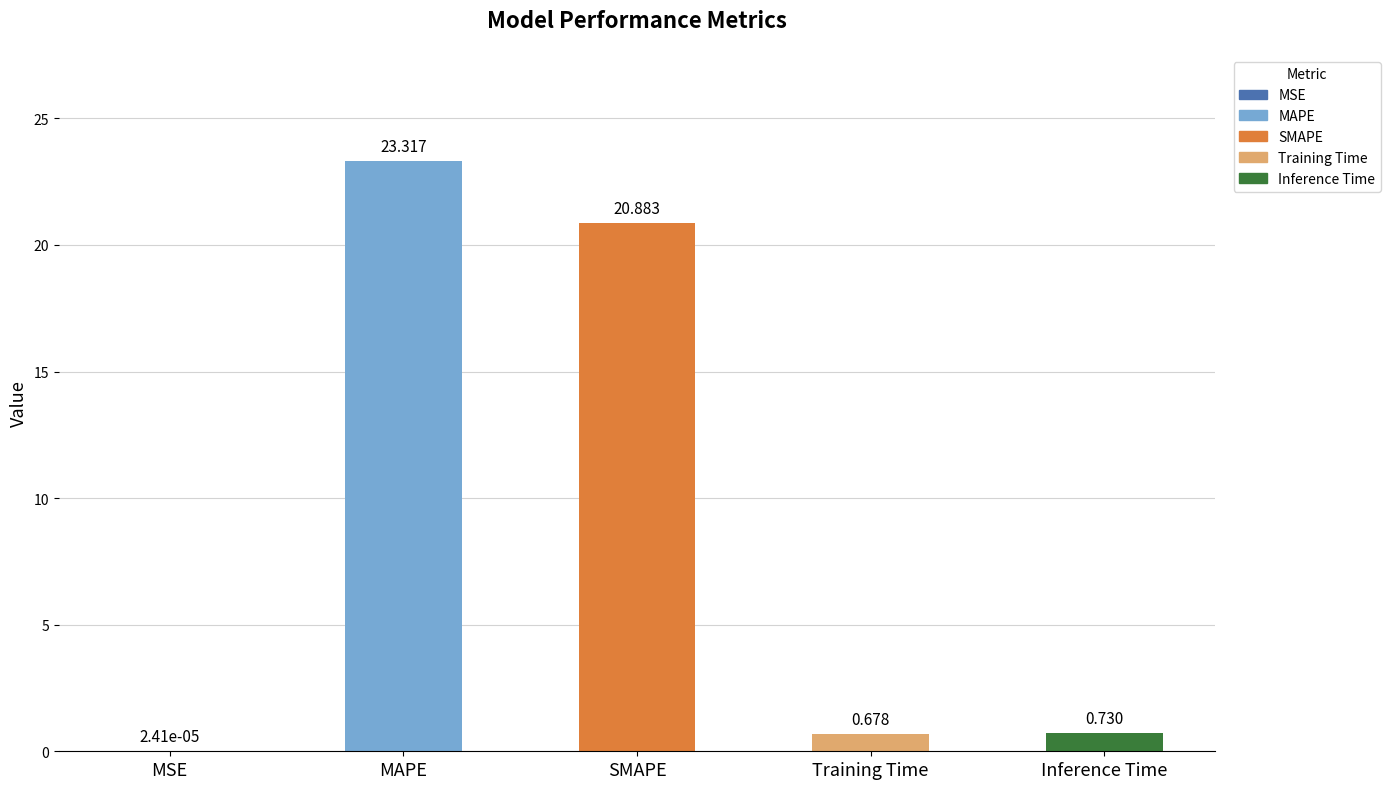

Which category has the highest value across all series?

MAPE